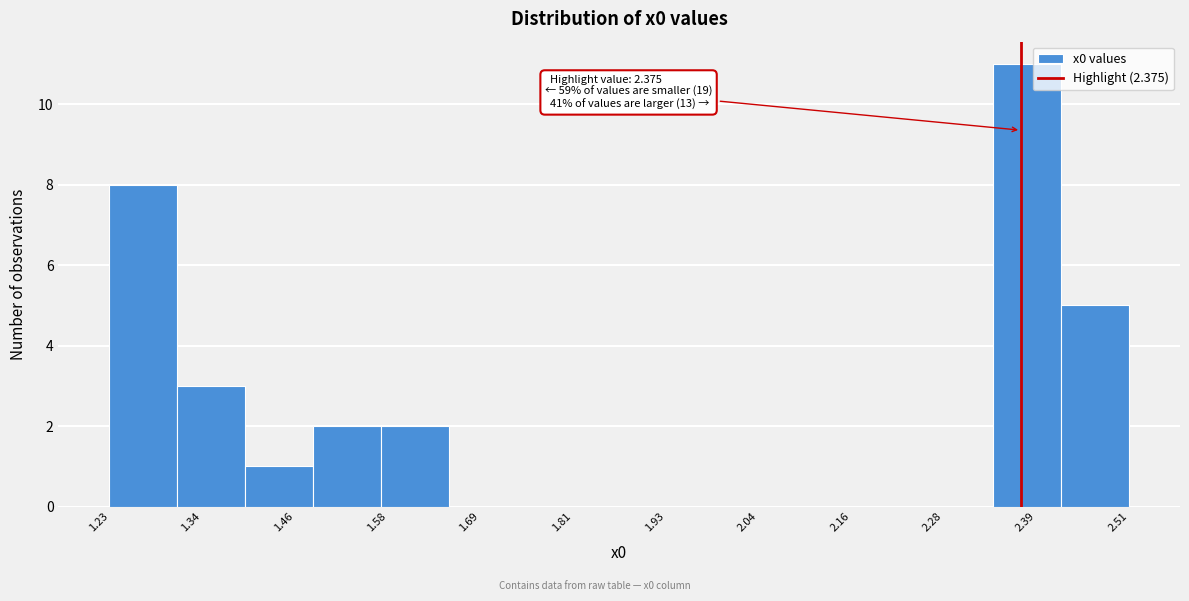

Which range on the x-axis has the tallest bar?

2.34 to 2.42